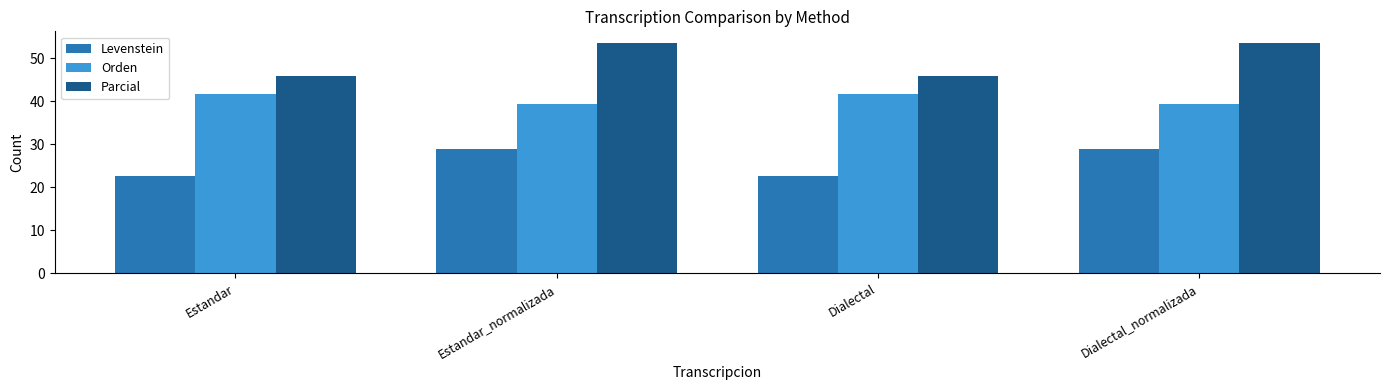

True or false: Levenstein has a value of 22.7 at Dialectal.

True